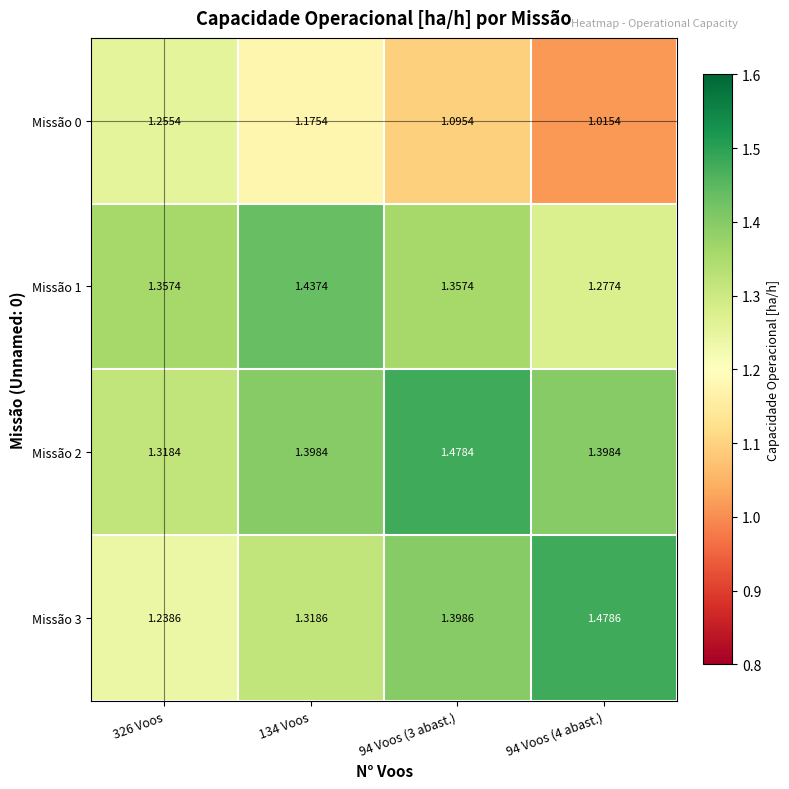

Is the value of Missão 0 at 134 Voos greater than the value of Missão 3 at 94 Voos (3 abast.)?

No